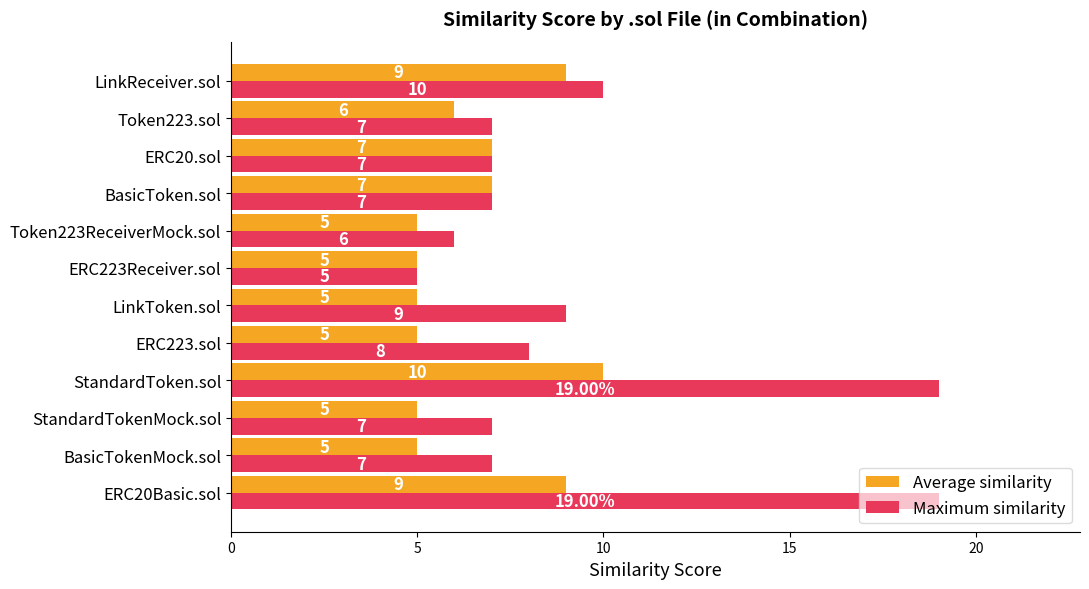

At which label is Maximum similarity closest to 12?

LinkReceiver.sol